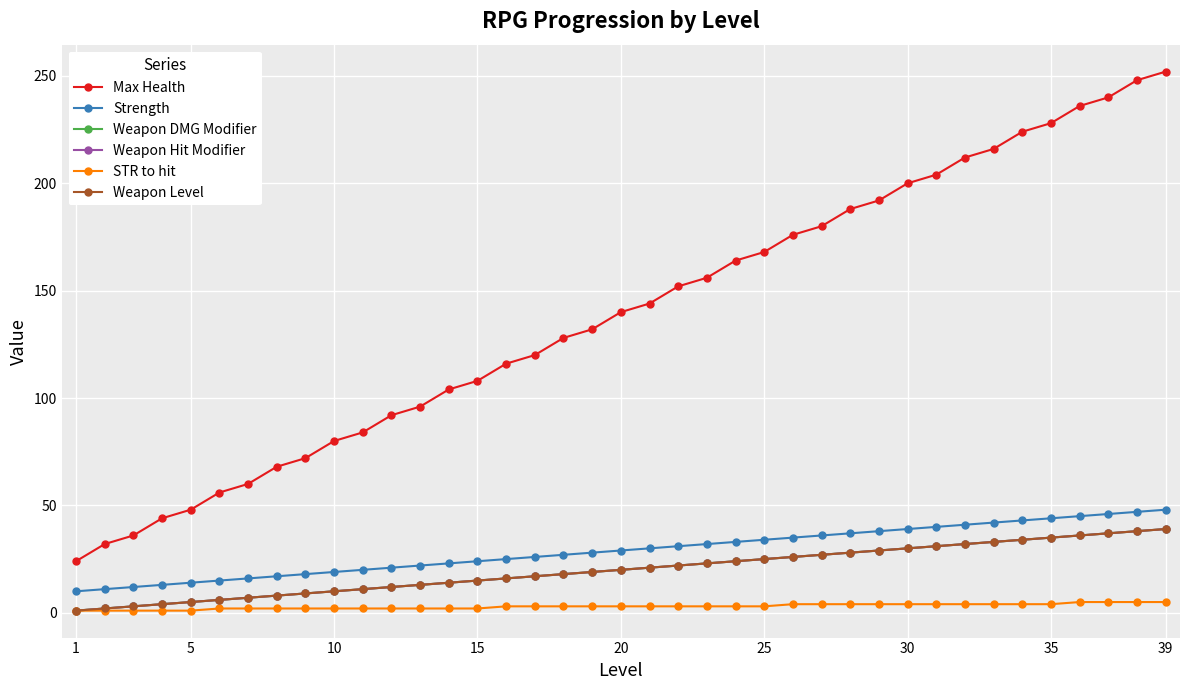

Does the chart have visible grid lines?

Yes